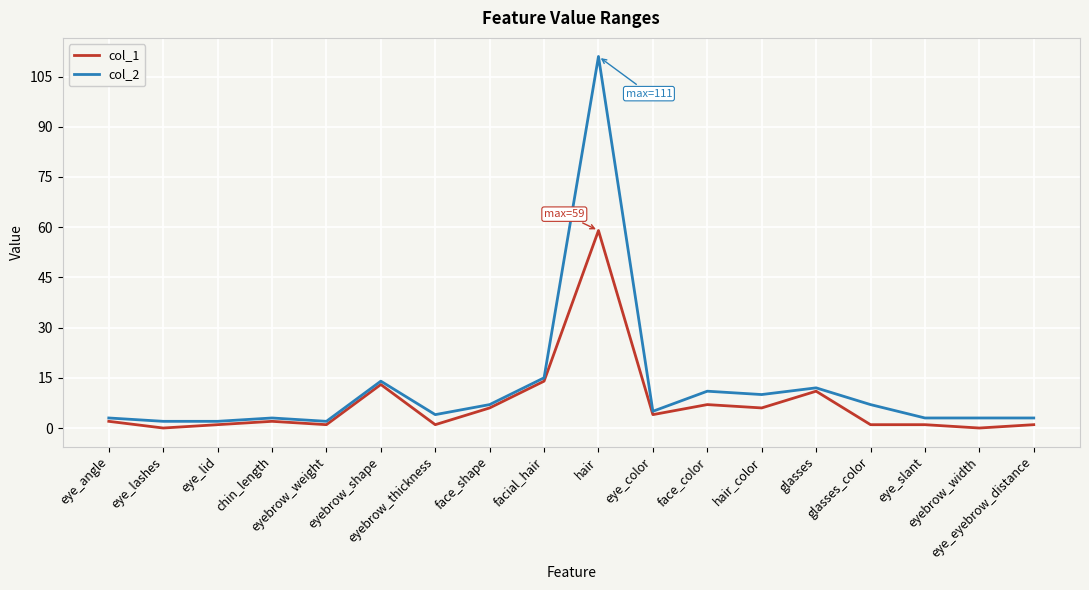

How many lines are shown in the chart?

2